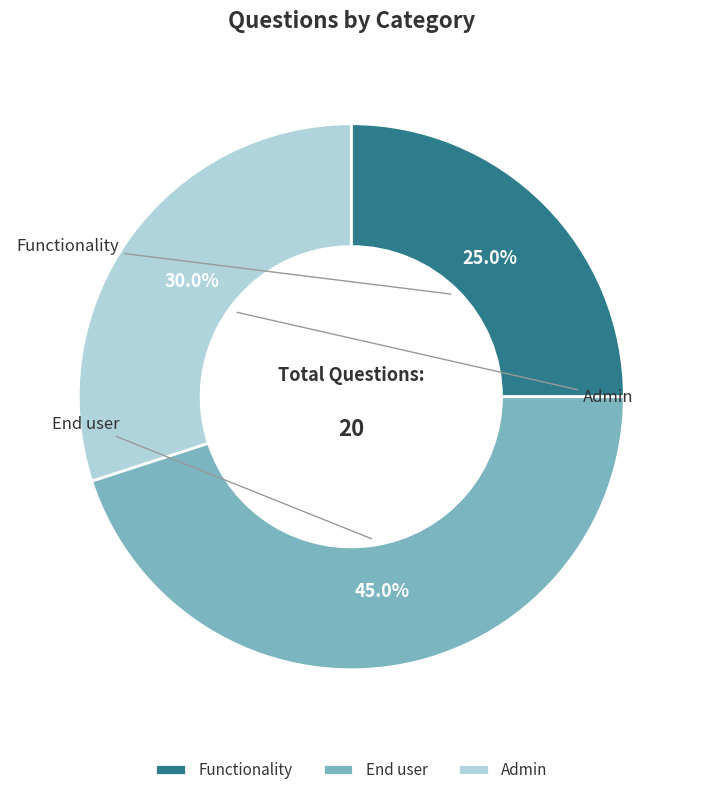

To the nearest percent, what is the average slice percentage?

33%